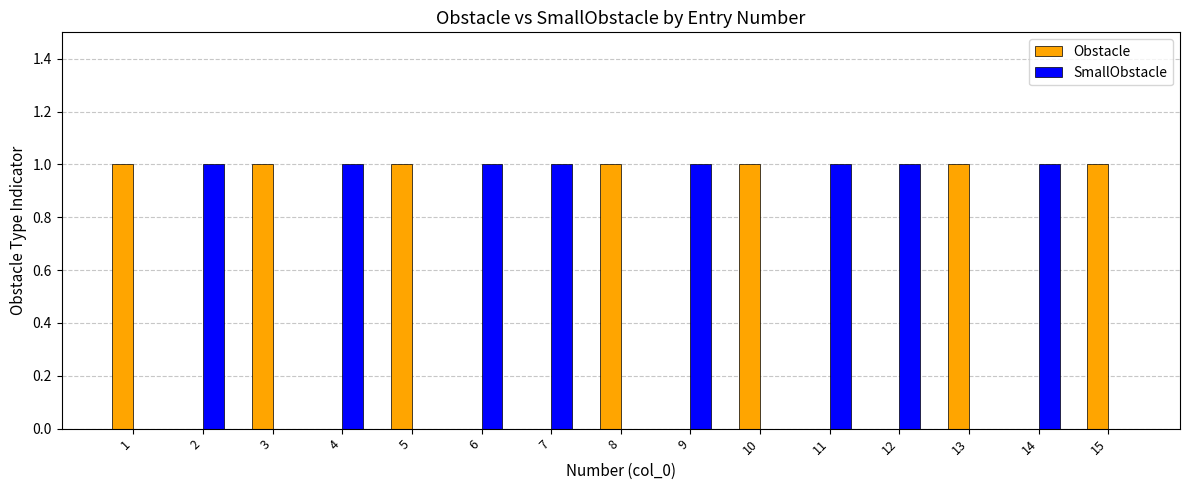

What is the sum of the SmallObstacle values at 14 and 1?

1